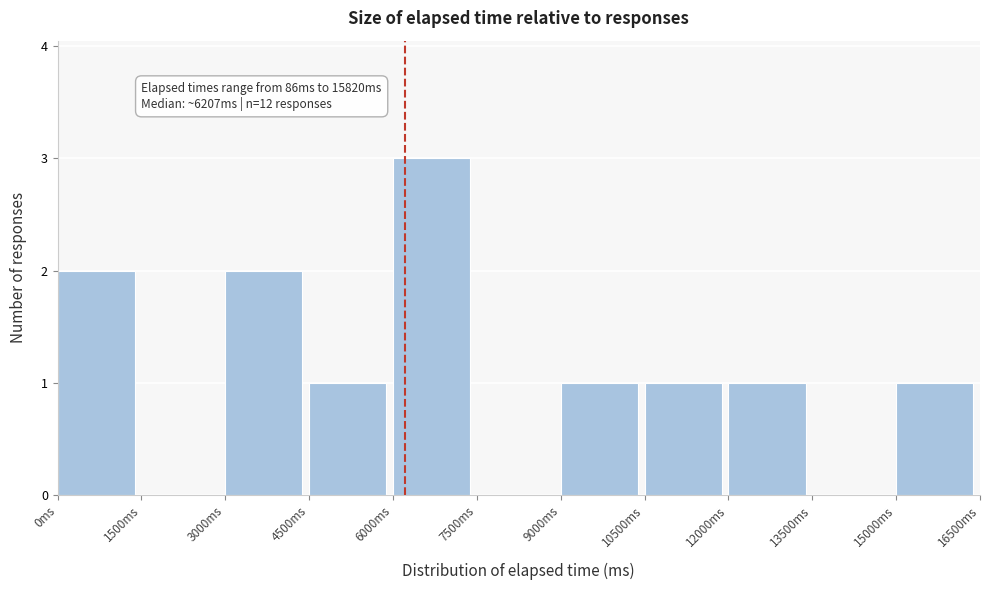

Over which range of the x-axis is the bar tallest?

6000 to 7500